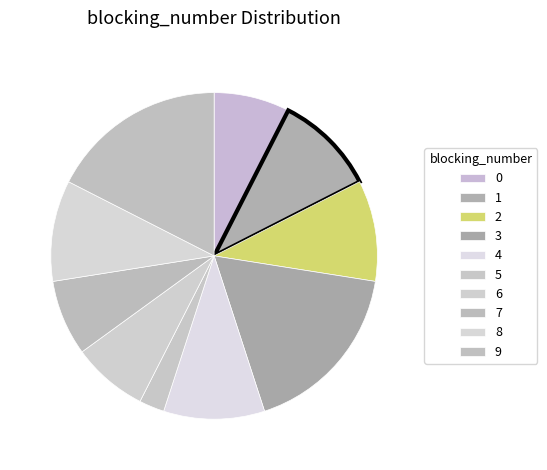

How many segments does this pie chart have?

10